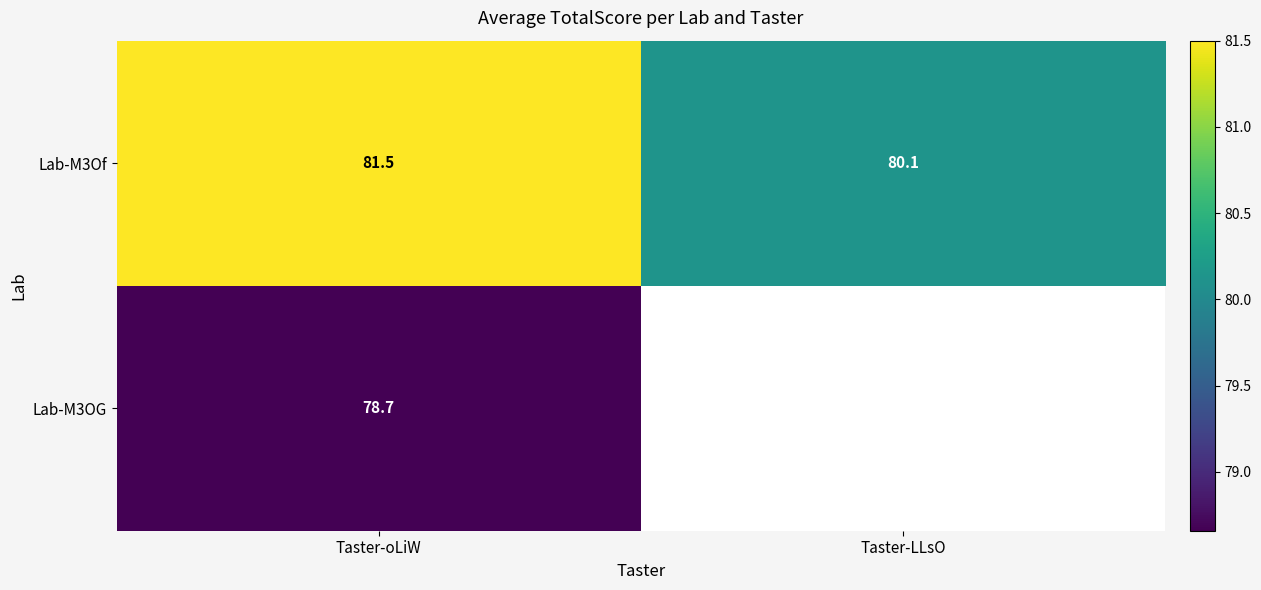

Is it true that Lab-M3Of equals 81.5 at Taster-oLiW?

True